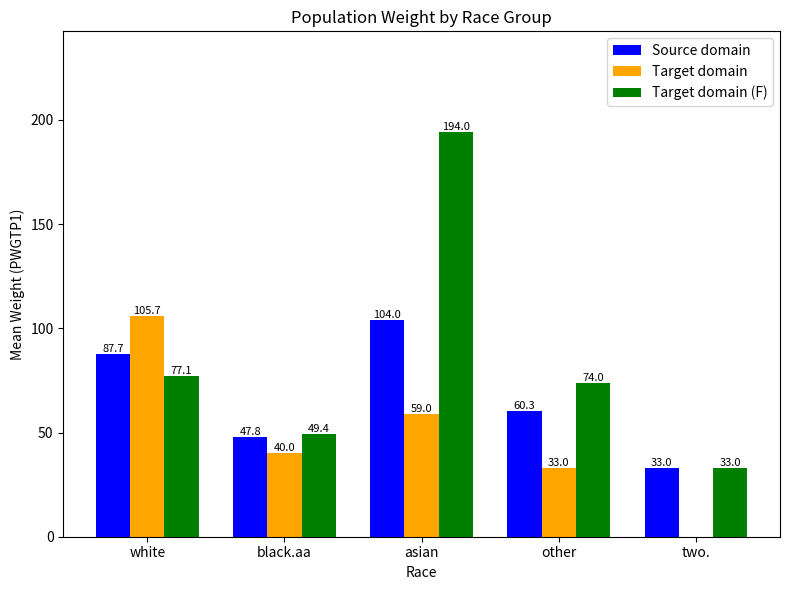

Between black.aa and other, which series saw the biggest shift?

Target domain (F)